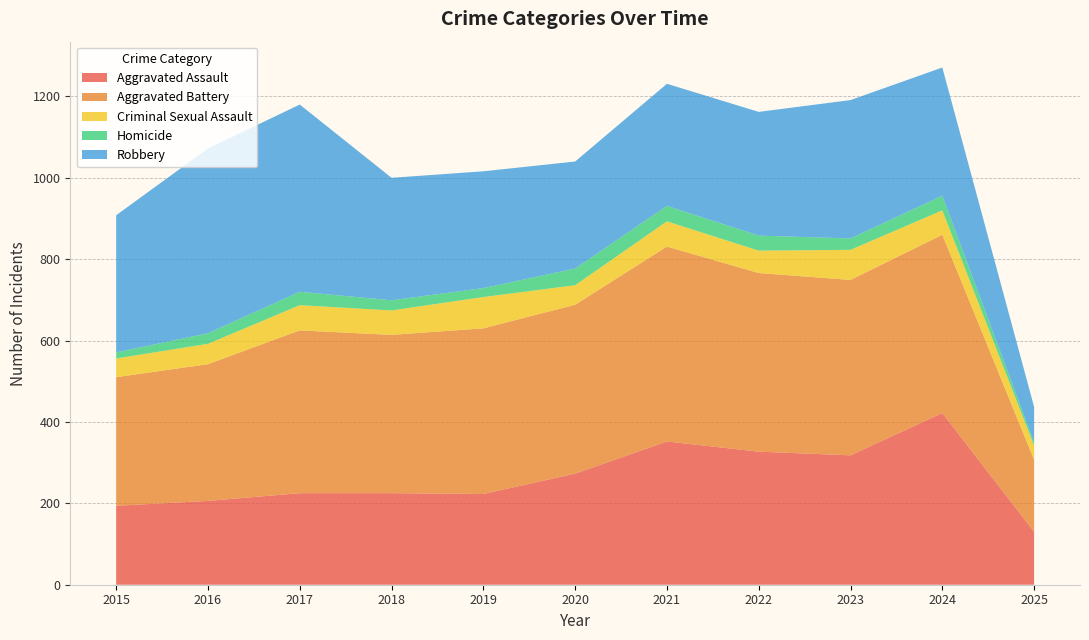

Reading left to right, extract all data points from this chart.

Aggravated Assault: 2015=194	2016=206	2017=225	2018=225	2019=223	2020=273	2021=352	2022=327	2023=318	2024=422	2025=130
Aggravated Battery: 2015=316	2016=336	2017=400	2018=389	2019=407	2020=415	2021=479	2022=439	2023=431	2024=438	2025=177
Criminal Sexual Assault: 2015=46	2016=50	2017=62	2018=60	2019=77	2020=48	2021=62	2022=55	2023=74	2024=60	2025=35
Homicide: 2015=15	2016=26	2017=33	2018=25	2019=22	2020=41	2021=38	2022=37	2023=28	2024=36	2025=8
Robbery: 2015=337	2016=454	2017=460	2018=301	2019=287	2020=263	2021=300	2022=304	2023=340	2024=315	2025=87